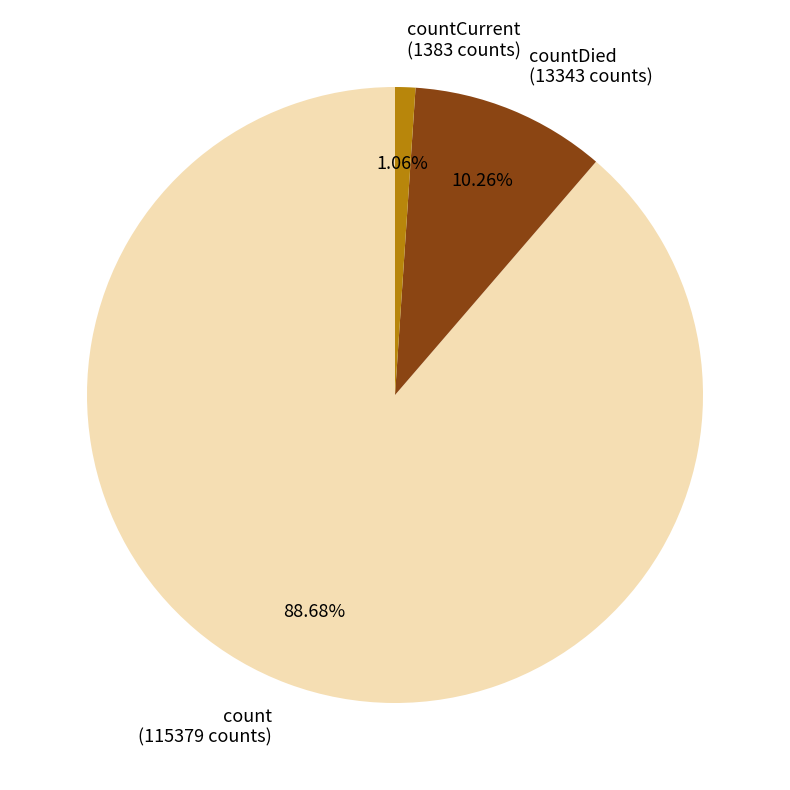

What is the ratio of the value at count (115379 counts) to the value at countDied (13343 counts)?

8.6